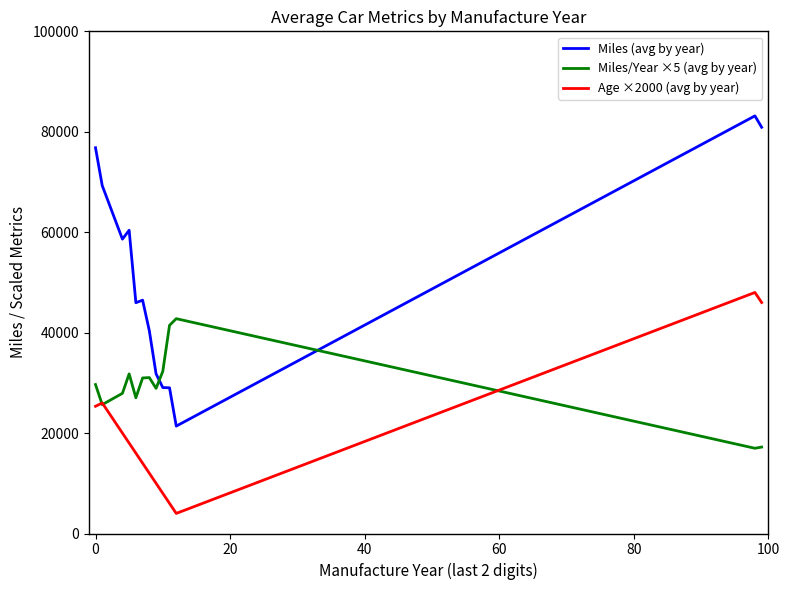

Rank the series by their average value, from highest to lowest.

Miles (avg by year), Miles/Year ×5 (avg by year), Age ×2000 (avg by year)